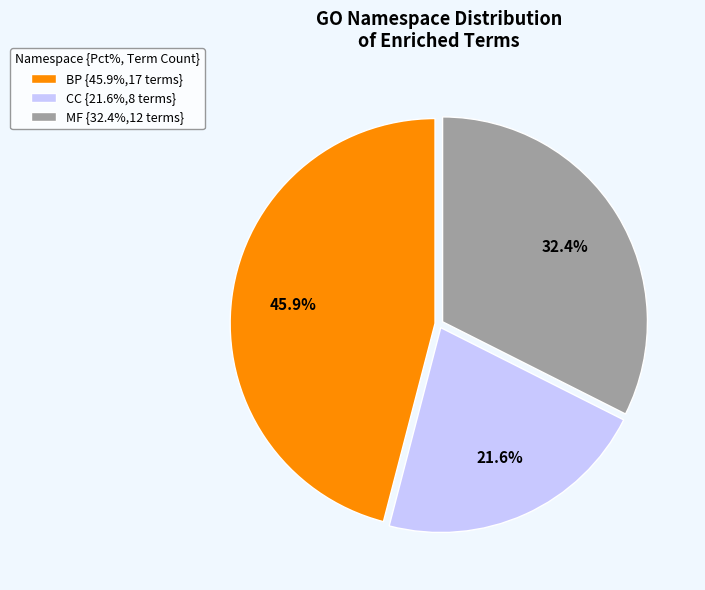

Is there a majority slice in this chart?

No